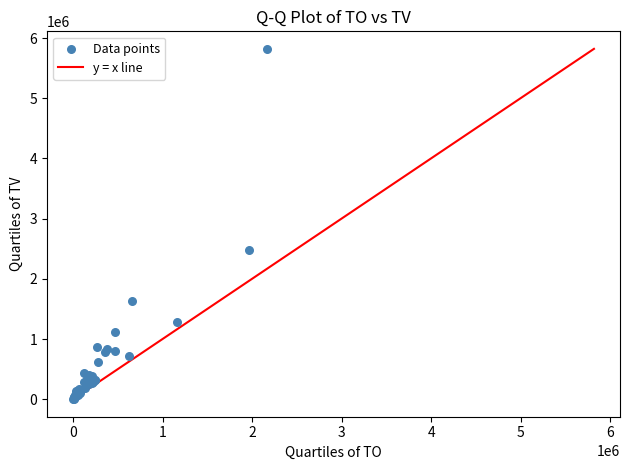

What Y value in the scatter plot is closest to 2910000?

2477000